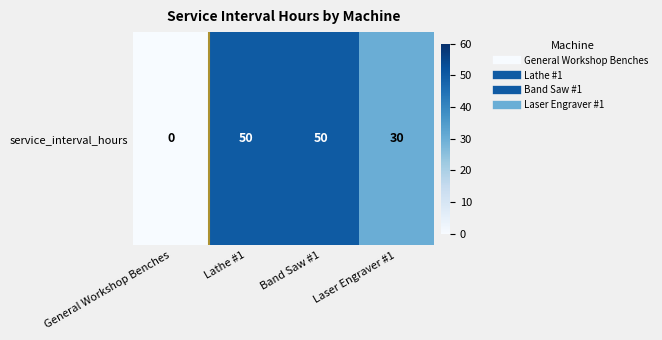

Approximately how many times larger is the value at Lathe #1 compared to Band Saw #1?

1.0